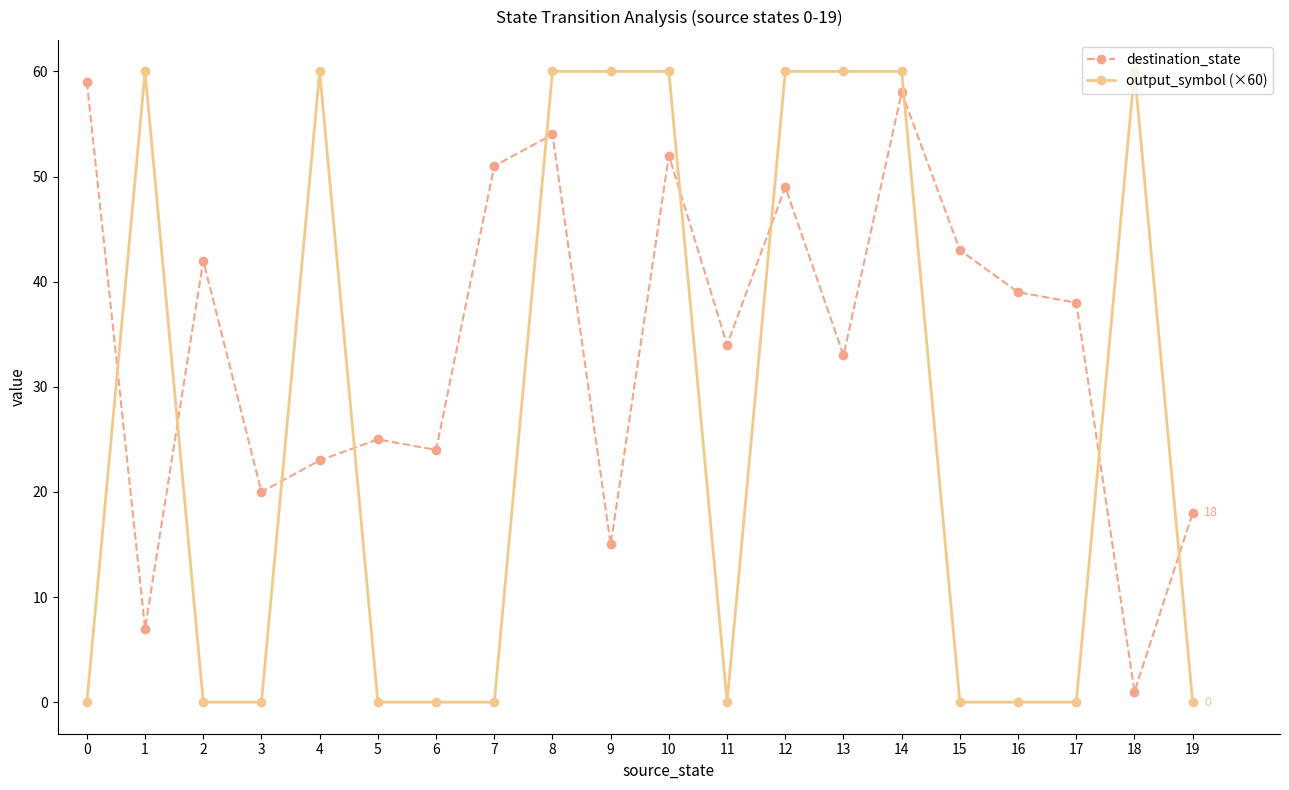

Which series has the widest spread of values?

output_symbol (×60)